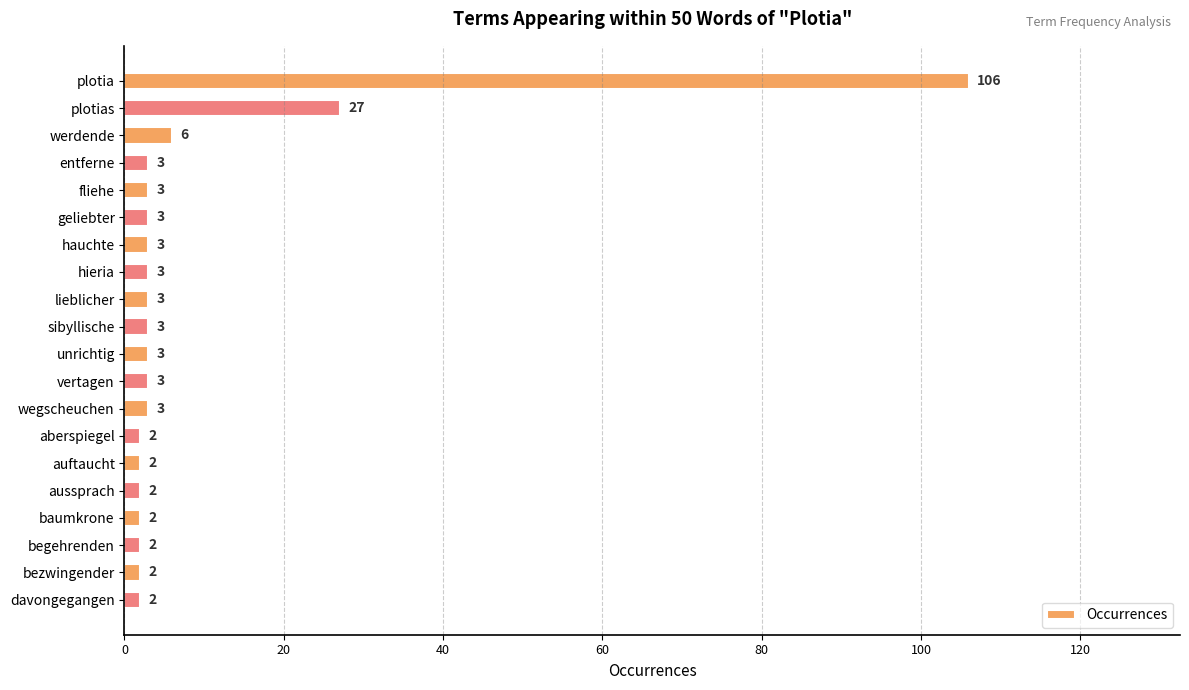

The chart shows a value of 3 at hauchte. True or false?

True